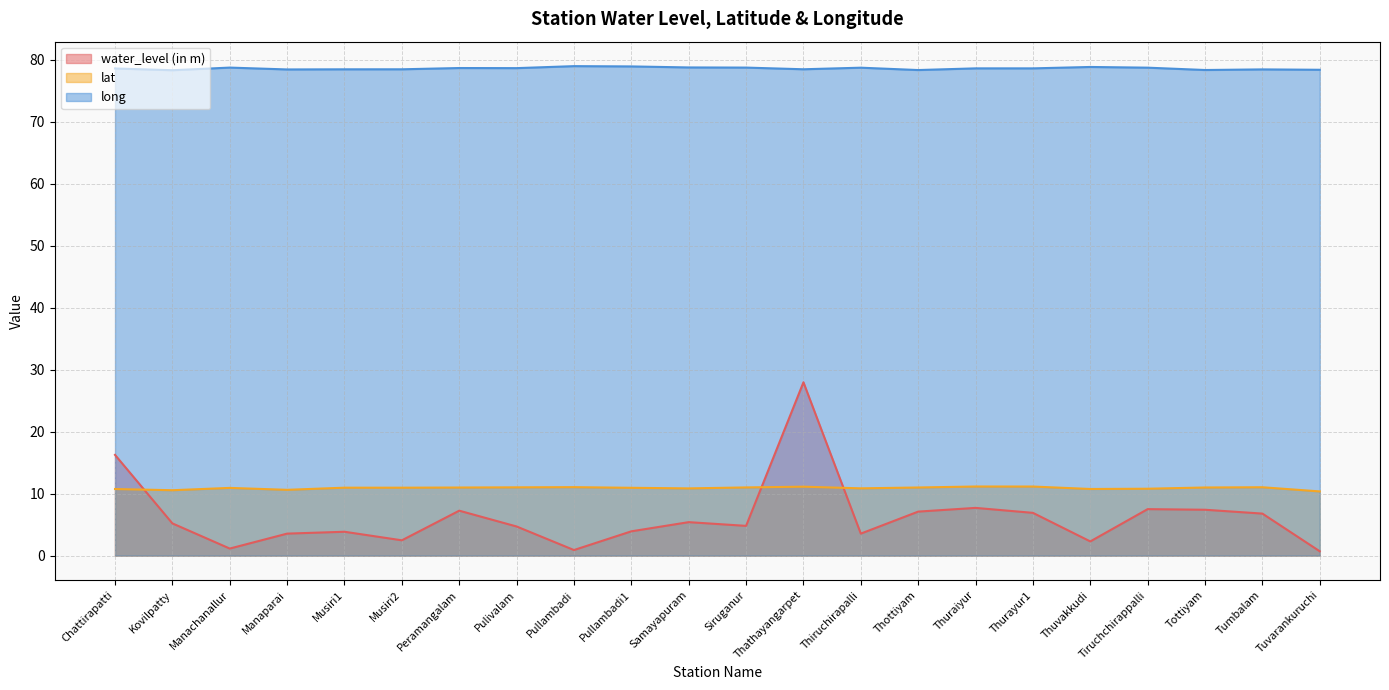

At Tuvarankuruchi, list the series in order from smallest to largest.

water_level (in m), lat, long